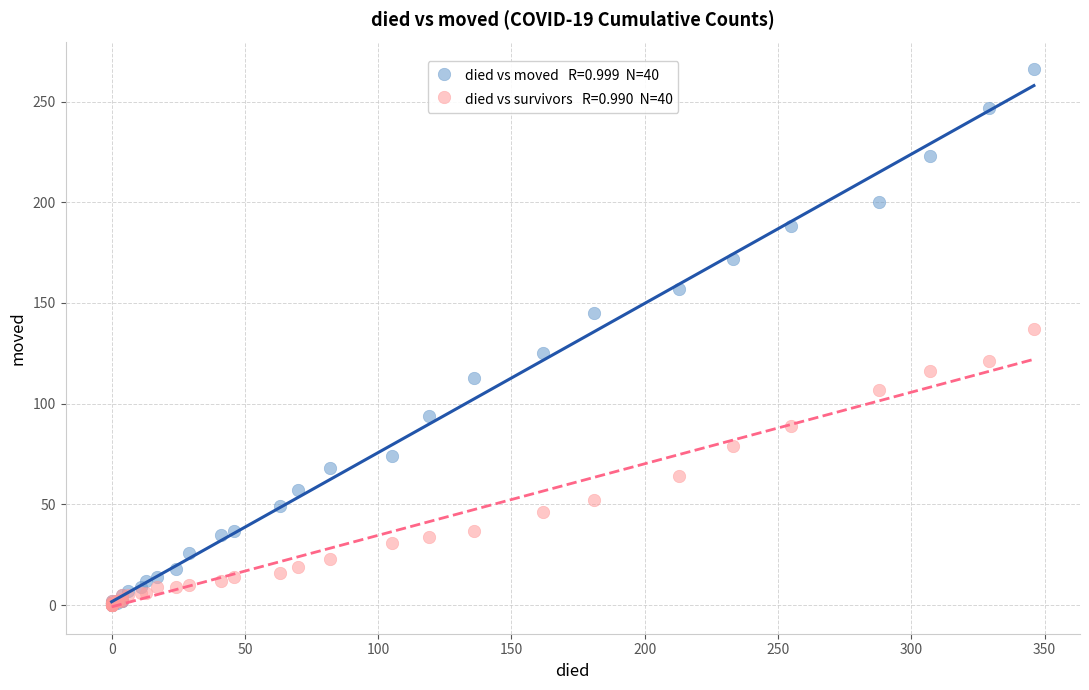

Across all series, what Y value is closest to 133?

137